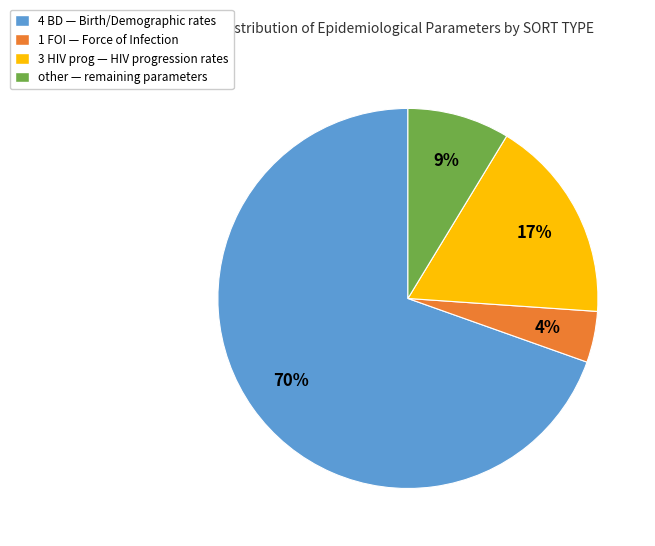

To the nearest percent, what is the average slice percentage?

25%